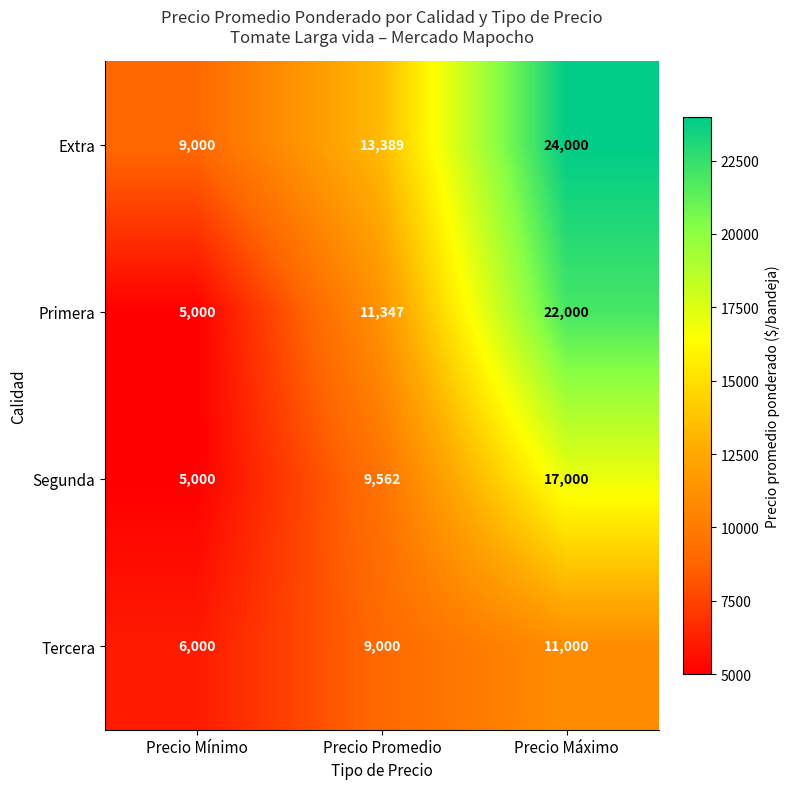

Which category has the highest value across all series?

Precio Máximo